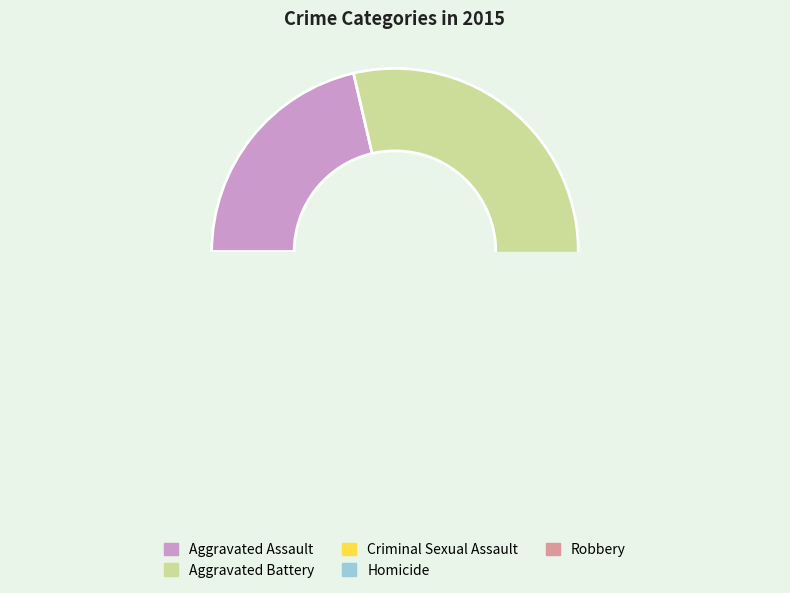

To the nearest percent, what portion does Aggravated Assault represent?

21%